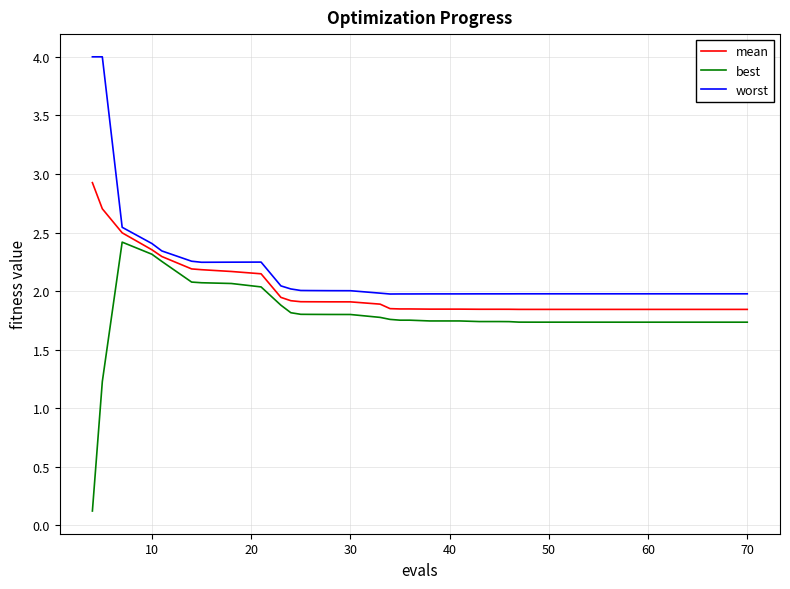

True or false: worst and best cross at least once.

False